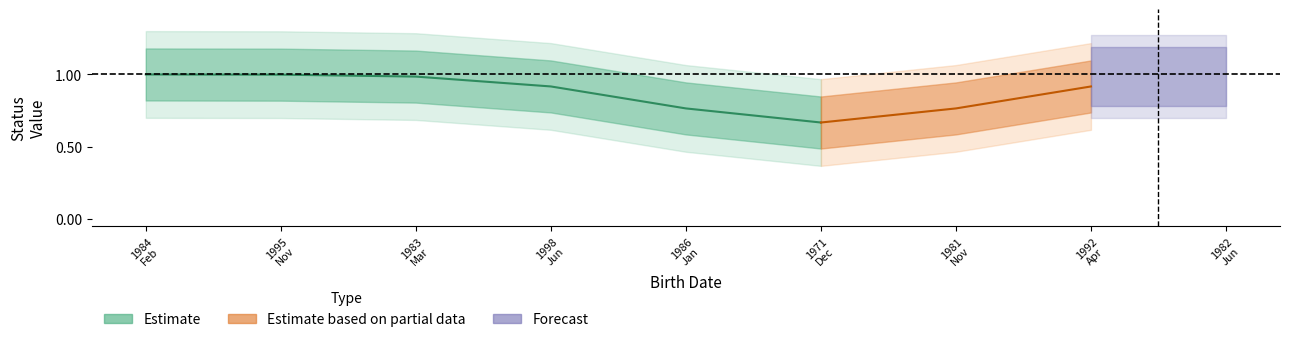

What is the greatest value displayed?

1